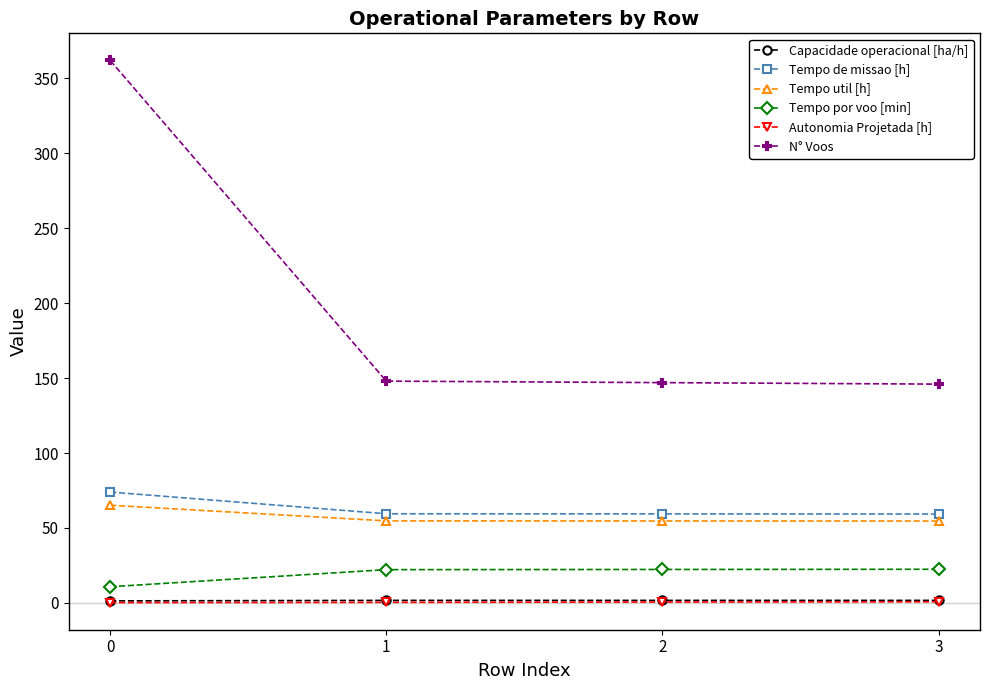

What is the total value across all series at 2?

285.7